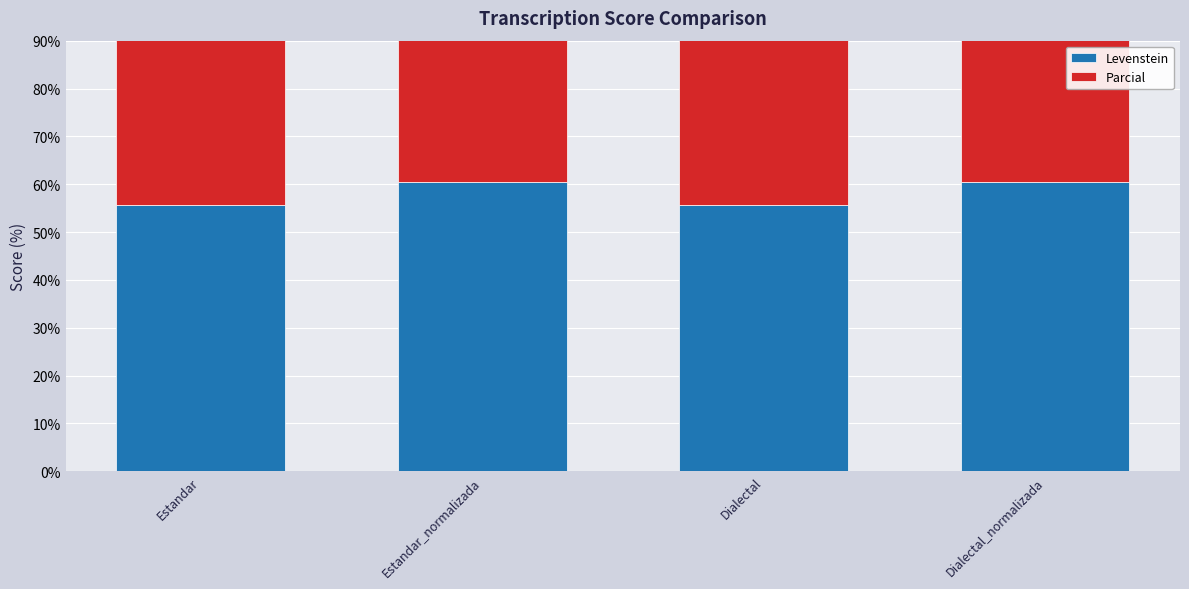

How many series are shown in this chart?

2